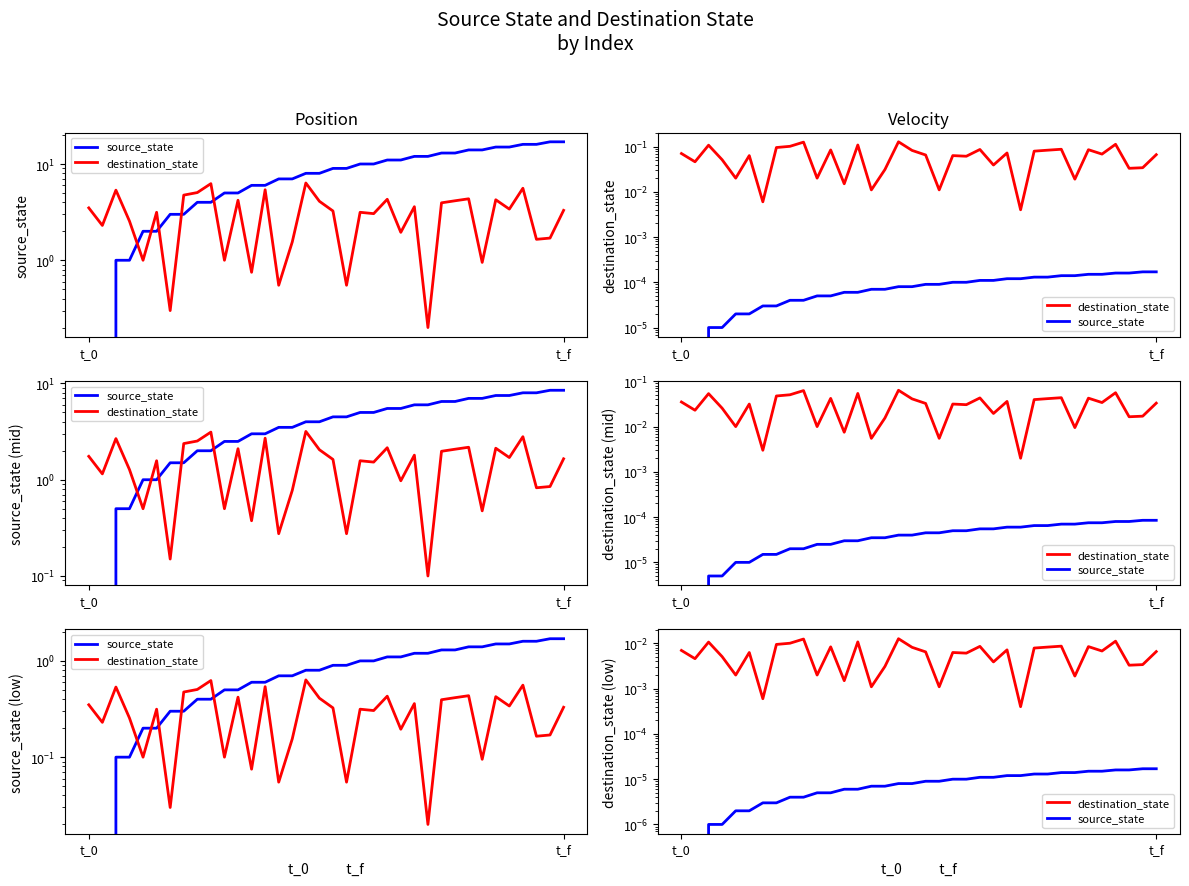

At how many categories does at least one series exceed 0?

36